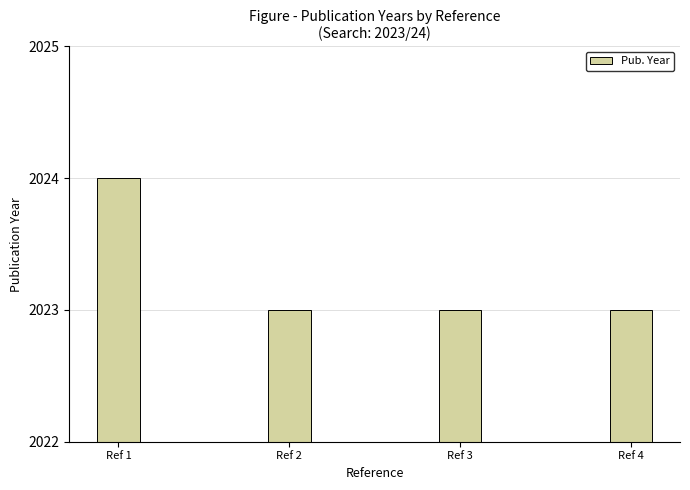

What is the sum of all values?

8093